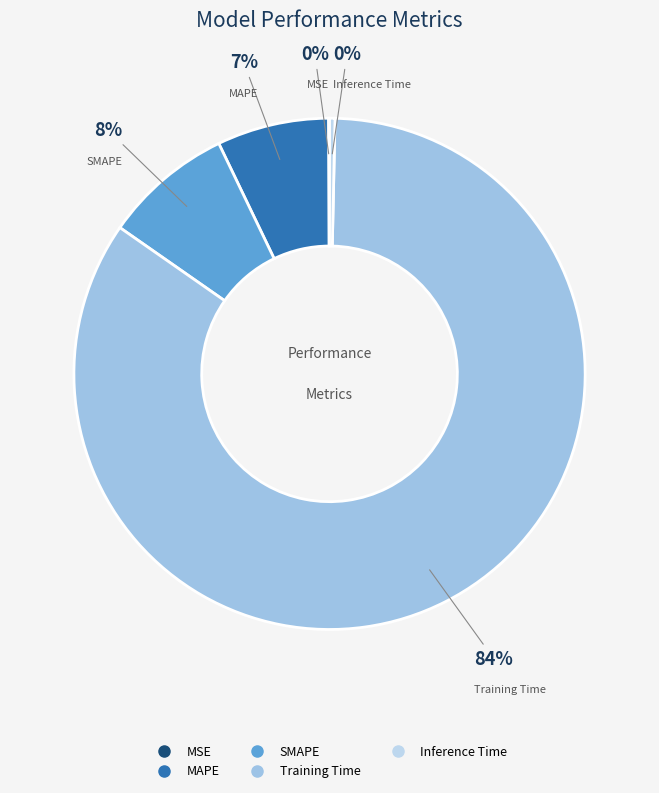

True or false: MAPE accounts for 7% of the total.

True